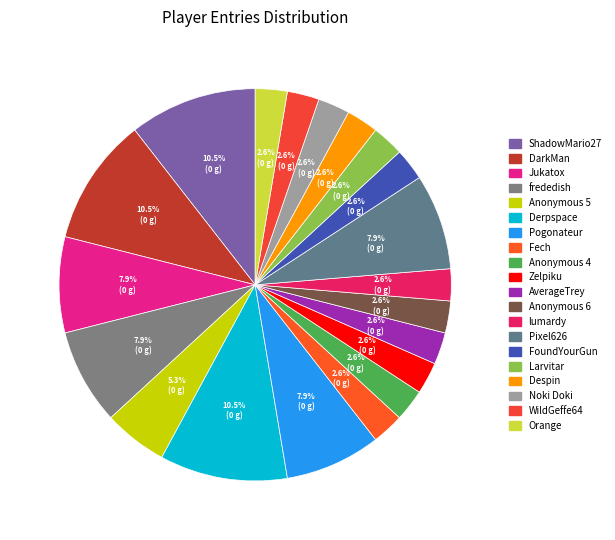

Does any single category account for the majority?

No